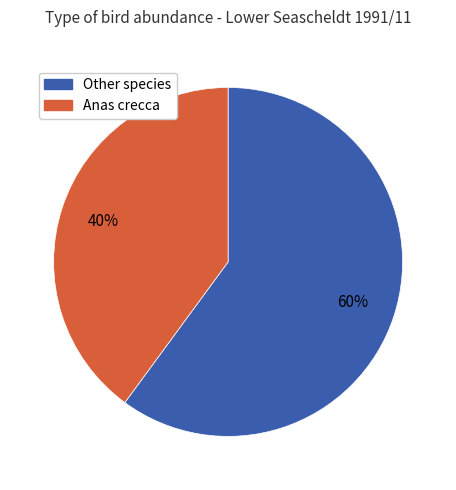

To the nearest percent, what is the difference between the largest and smallest slice percentages?

20%